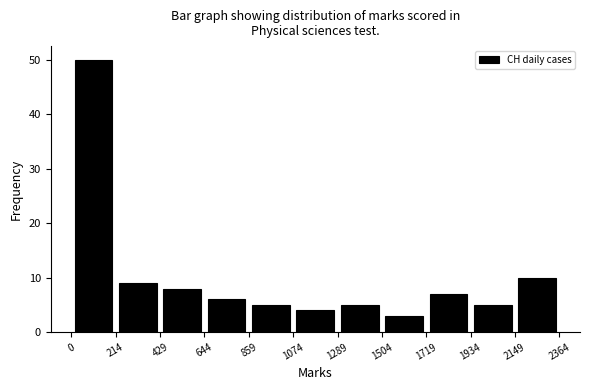

What is the height of the bar covering 429 to 644 on the x-axis? The values are not printed on the chart, so give them approximately, as read against the axis.

8